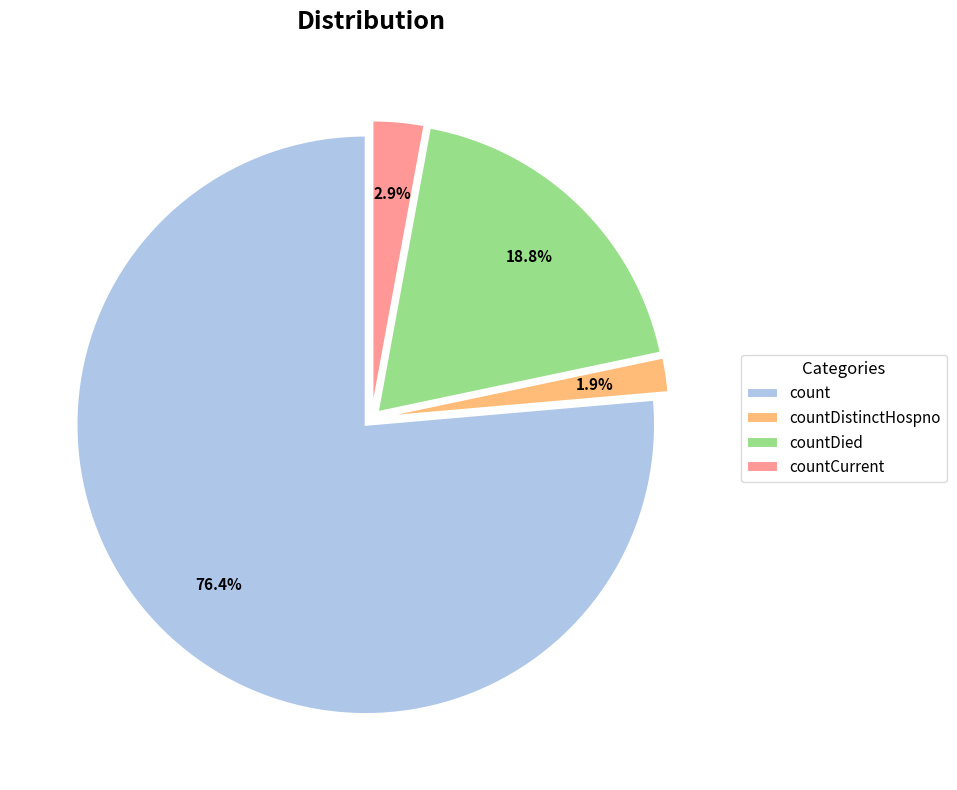

What portion of the pie excludes countCurrent?

97.1%